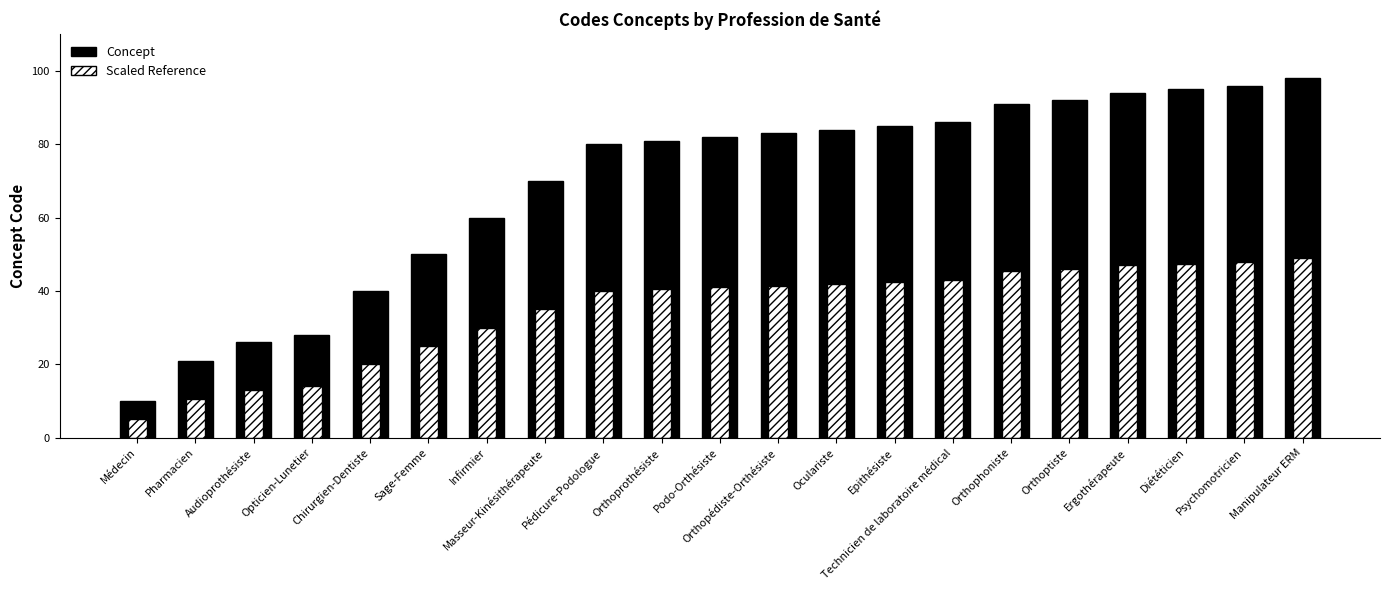

What is the value of the Concept bar at the 16th from the left?

91.0